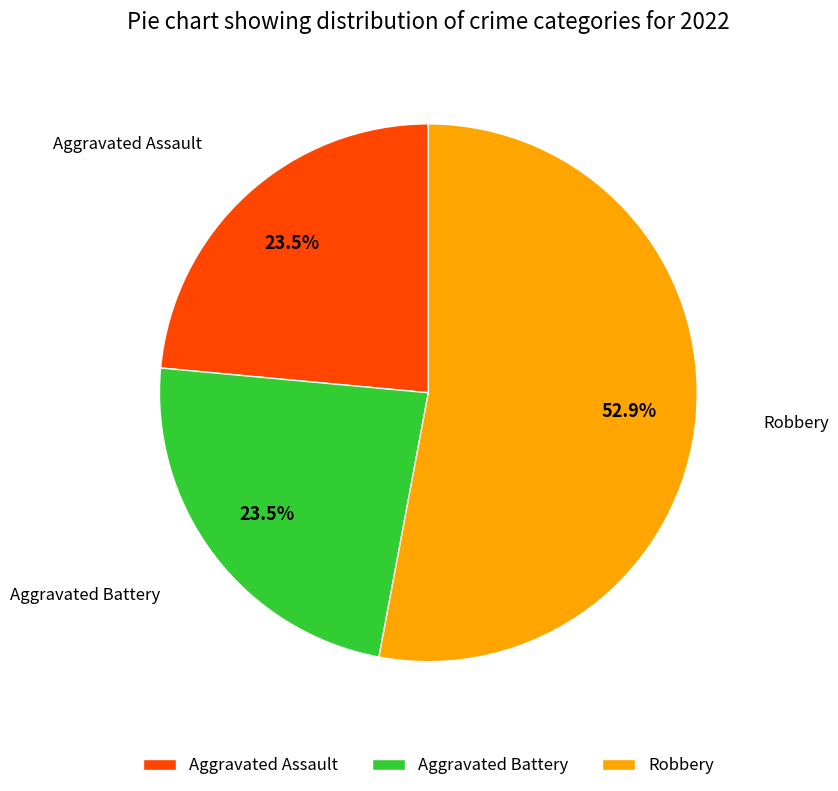

To the nearest percent, what is the difference between the Robbery and Aggravated Assault slice percentages?

29%